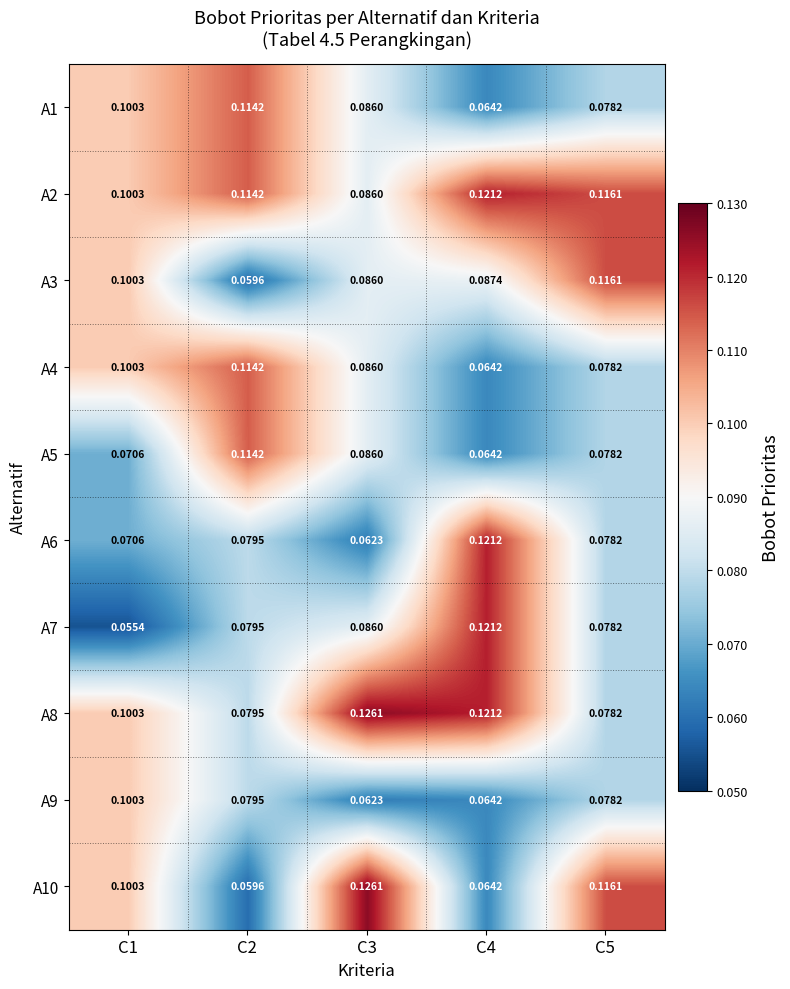

What is the greatest value displayed?

0.1